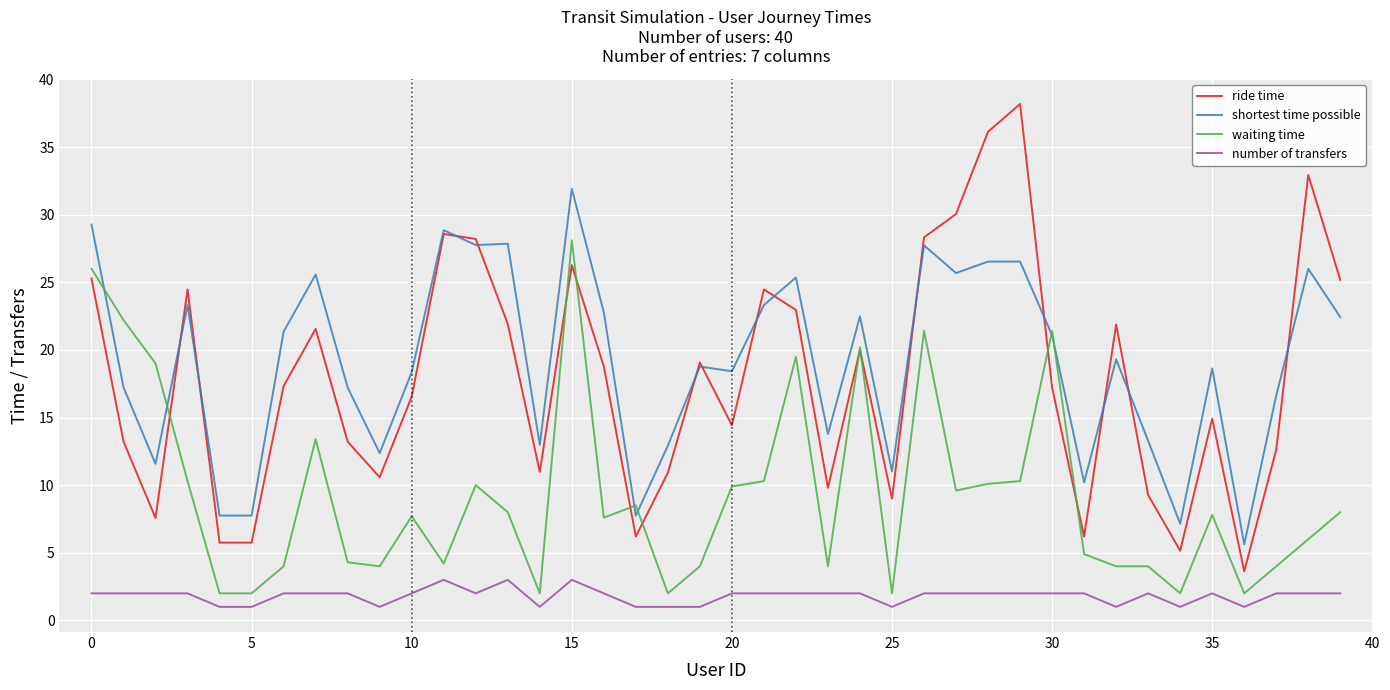

What is the greatest value displayed?

38.2